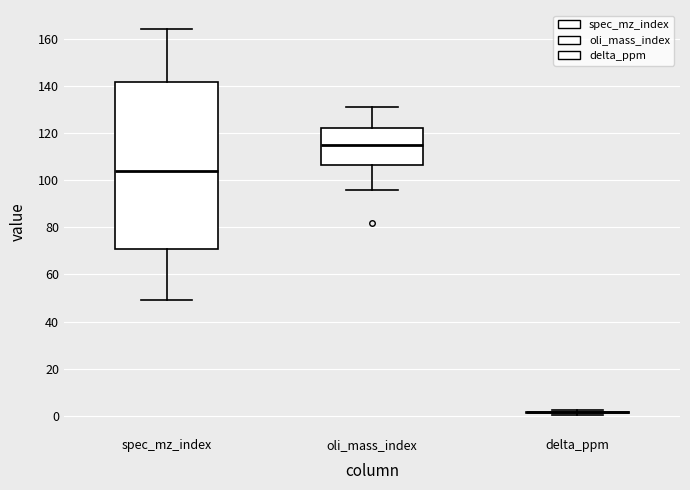

Where does the lower whisker of the box for spec_mz_index end on the y-axis? The values are not printed on the chart, so give them approximately, as read against the axis.

50